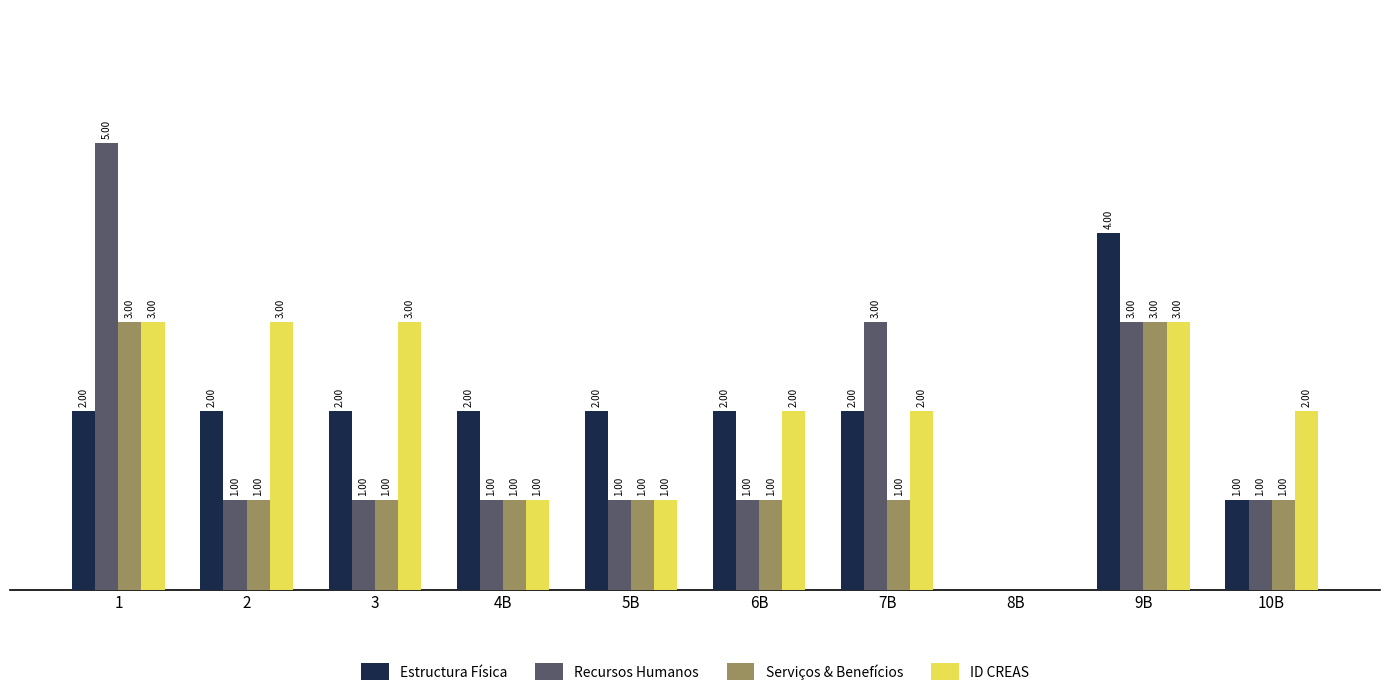

Which series changed the most between 2 and 8B?

ID CREAS